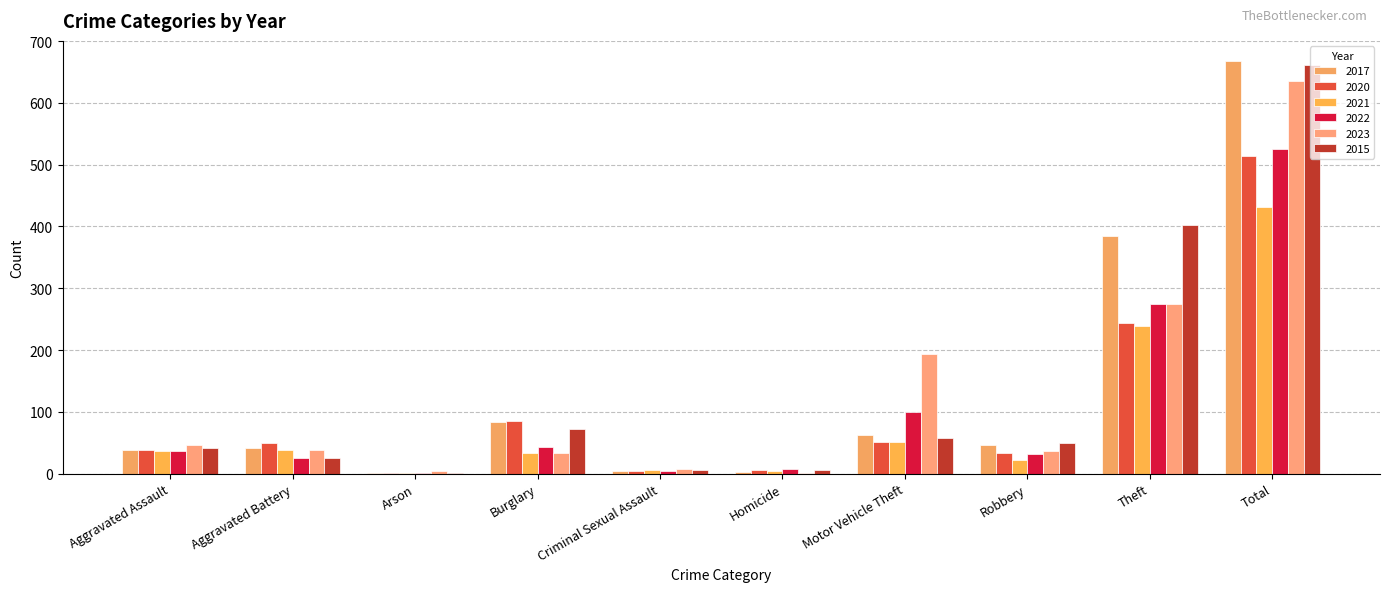

How many categories are shown in the chart?

10